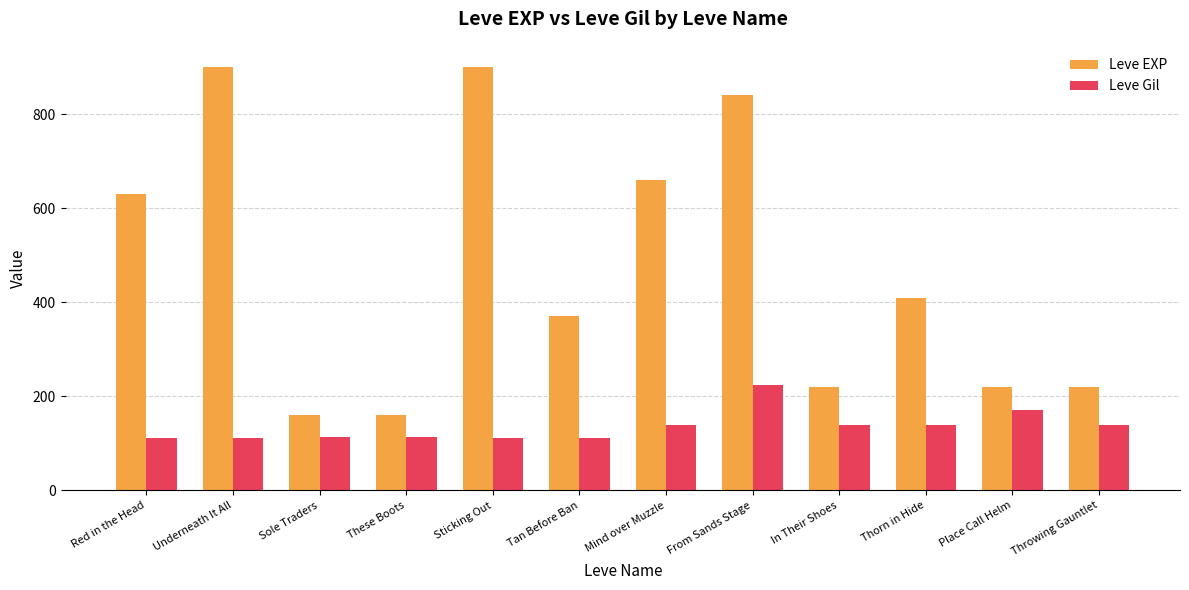

How many data points in Leve Gil are less than 140?

6